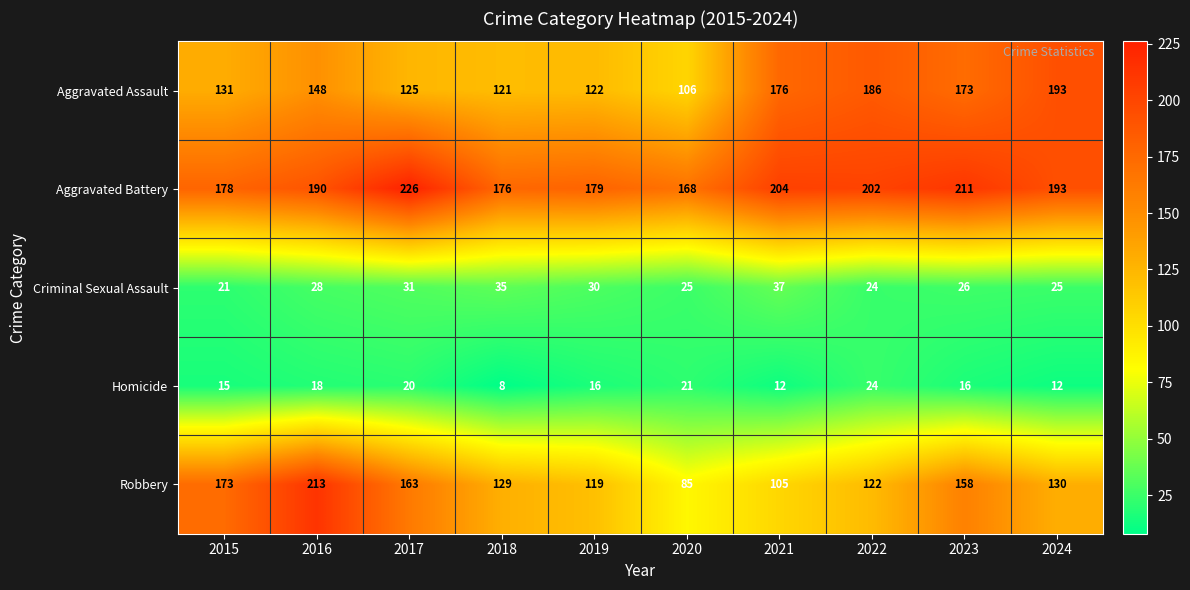

Which series changed the most between 2019 and 2022?

Aggravated Assault